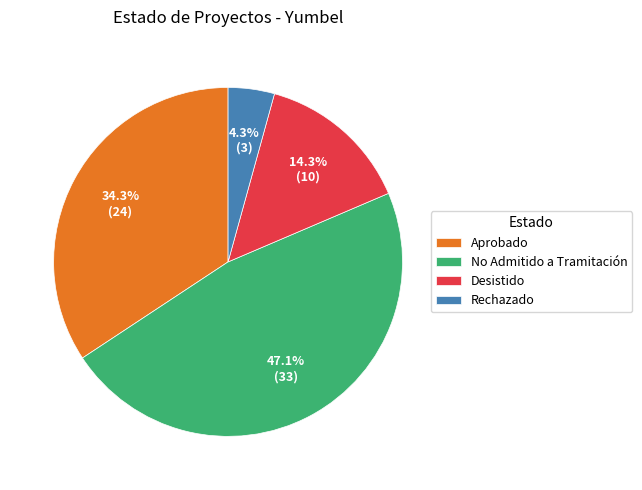

Combined, do Desistido and Rechazado account for over 50%?

No